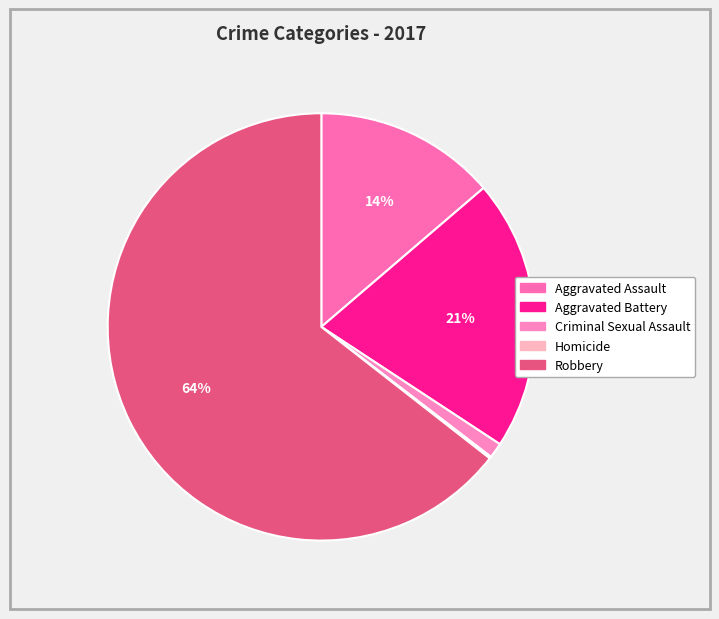

True or false: Homicide accounts for 0% of the total.

True